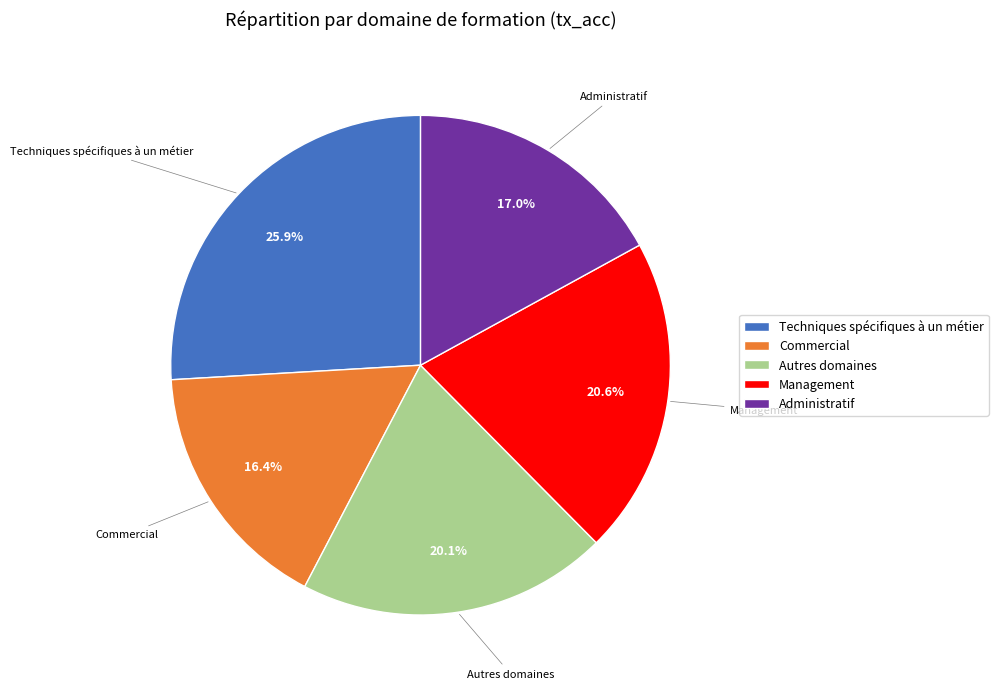

Is there any slice that represents more than half of the pie?

No